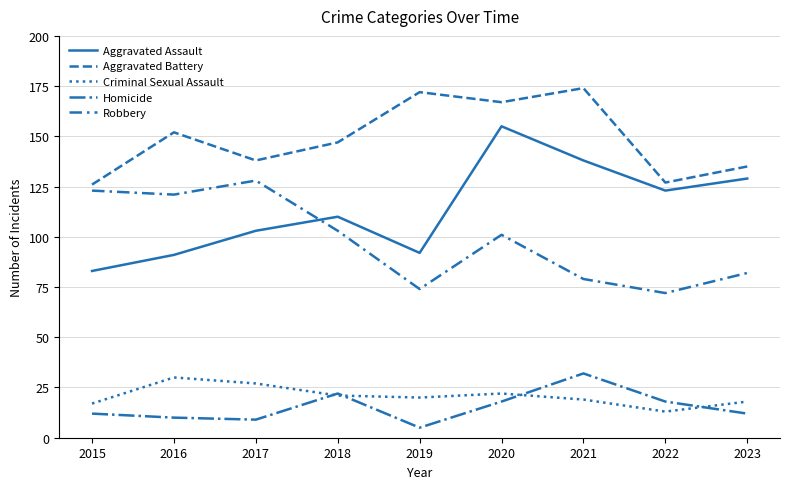

List the series in order of their peak value, lowest first.

Criminal Sexual Assault, Homicide, Robbery, Aggravated Assault, Aggravated Battery